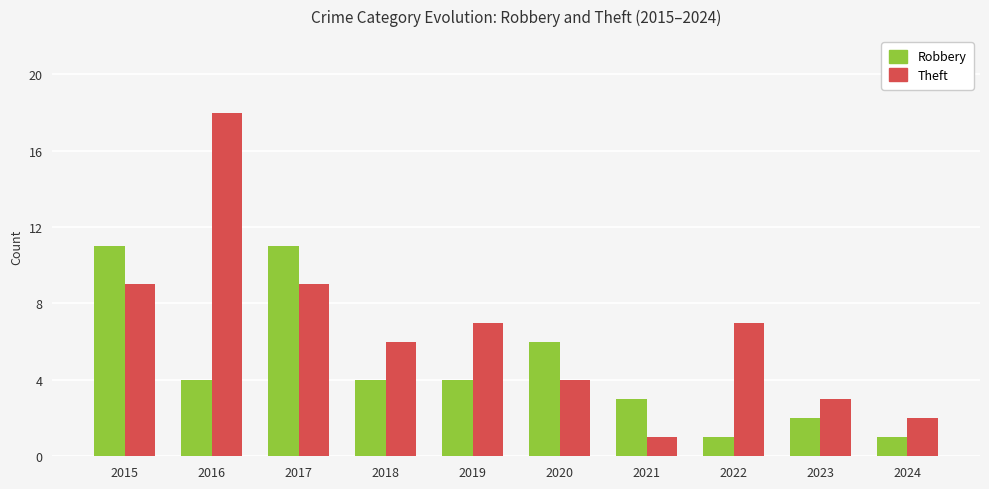

Count the number of categories in the chart.

10